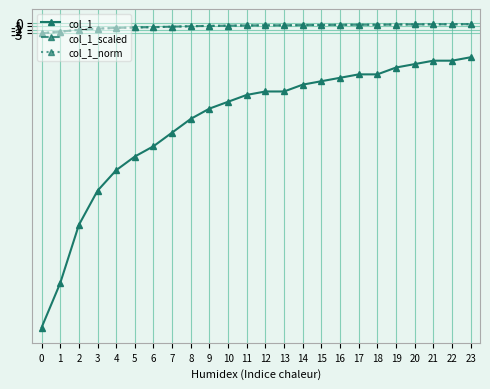

Does the chart have visible grid lines?

Yes